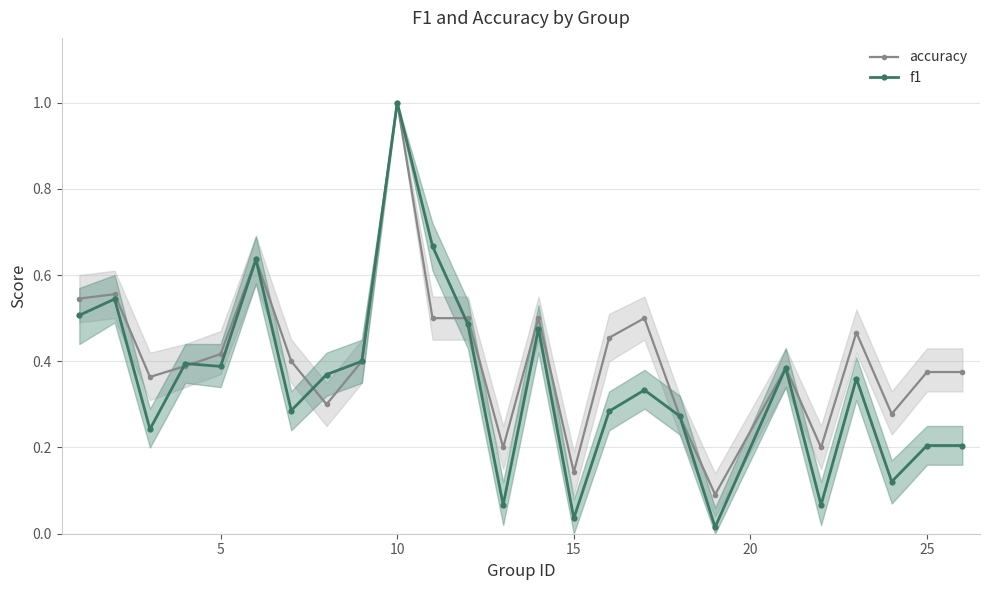

After their last crossing, which series has the higher values: f1 or accuracy?

accuracy